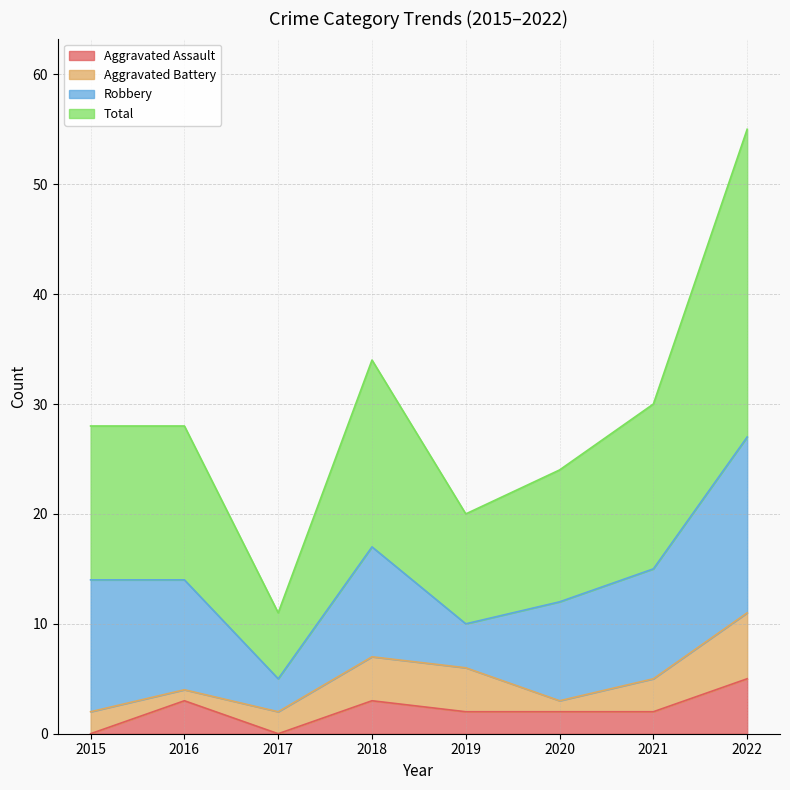

What is the difference between the maximum and second lowest values in the Aggravated Assault series?

5